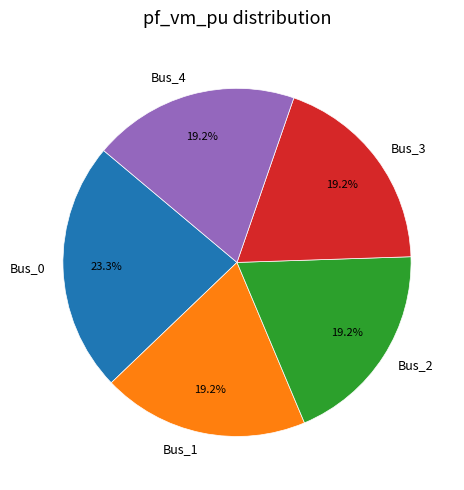

What percentage is the Bus_2 slice, to the nearest percent?

19%